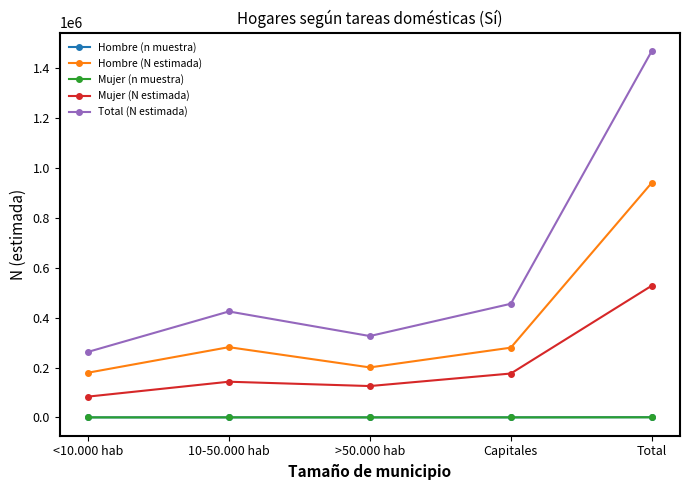

True or false: Hombre (n muestra) and Total (N estimada) intersect in this chart.

False